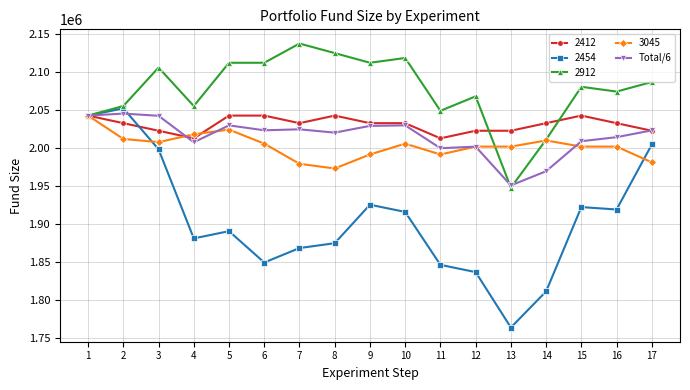

The value of 2454 at 8 is 1874890.0. True or false?

True